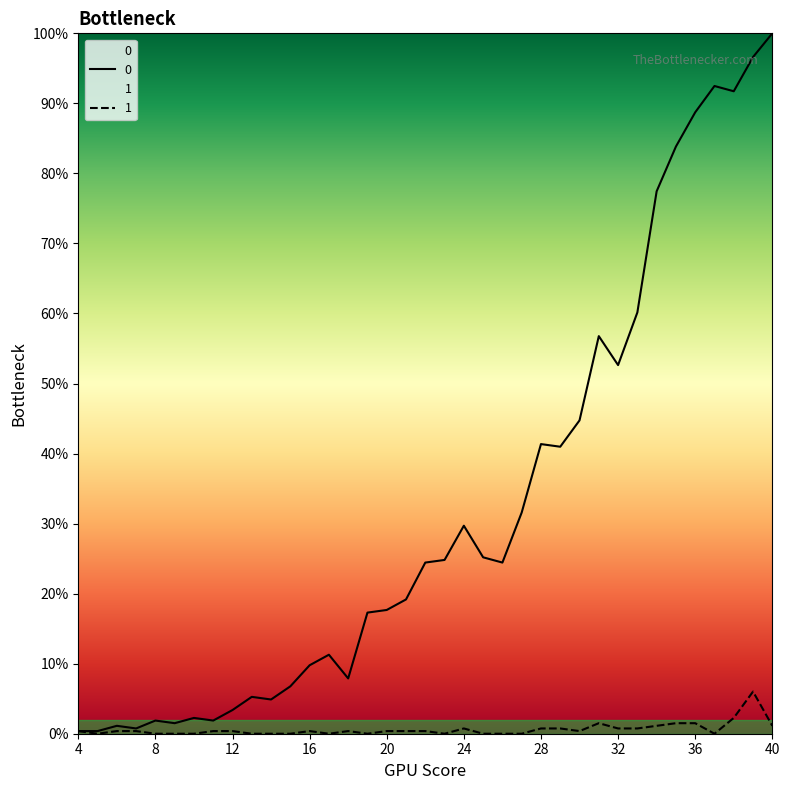

Reading right to left, what are all the values shown in this chart?

0: 40=100.0	39=96.6	38=91.7	37=92.5	36=88.7	35=83.8	34=77.4	33=60.2	32=52.6	31=56.8	30=44.7	29=41.0	28=41.4	27=31.6	26=24.4	25=25.2	24=29.7	23=24.8	22=24.4	21=19.2	20=17.7	19=17.3	18=7.9	17=11.3	16=9.8	15=6.8	14=4.9	13=5.3	12=3.4	11=1.9	10=2.3	9=1.5	8=1.9	7=0.8	6=1.1	5=0.4	4=0.4
1: 40=1.1	39=6.0	38=2.3	37=0.0	36=1.5	35=1.5	34=1.1	33=0.8	32=0.8	31=1.5	30=0.4	29=0.8	28=0.8	27=0.0	26=0.0	25=0.0	24=0.8	23=0.0	22=0.4	21=0.4	20=0.4	19=0.0	18=0.4	17=0.0	16=0.4	15=0.0	14=0.0	13=0.0	12=0.4	11=0.4	10=0.0	9=0.0	8=0.0	7=0.4	6=0.4	5=0.0	4=0.4